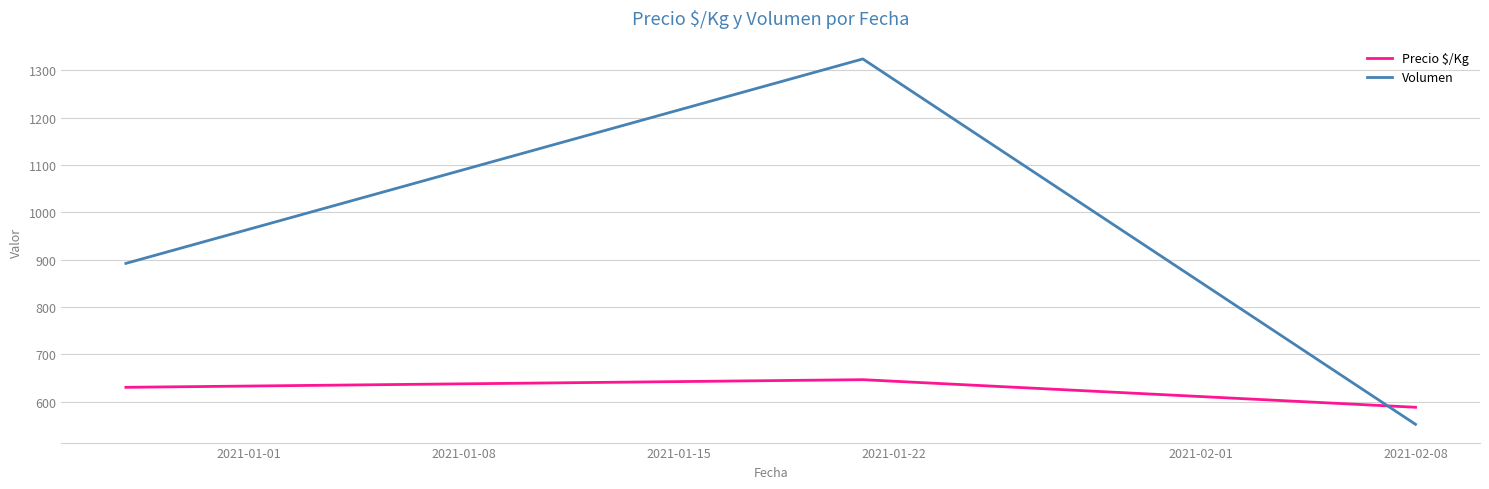

Is this an area chart (filled region under the line)?

No